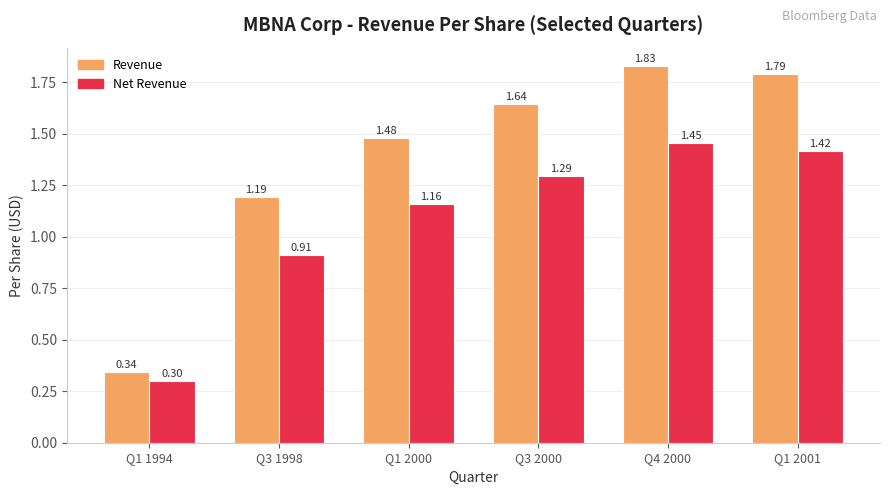

What is the value of the Net Revenue bar at the 1st from the left?

0.3